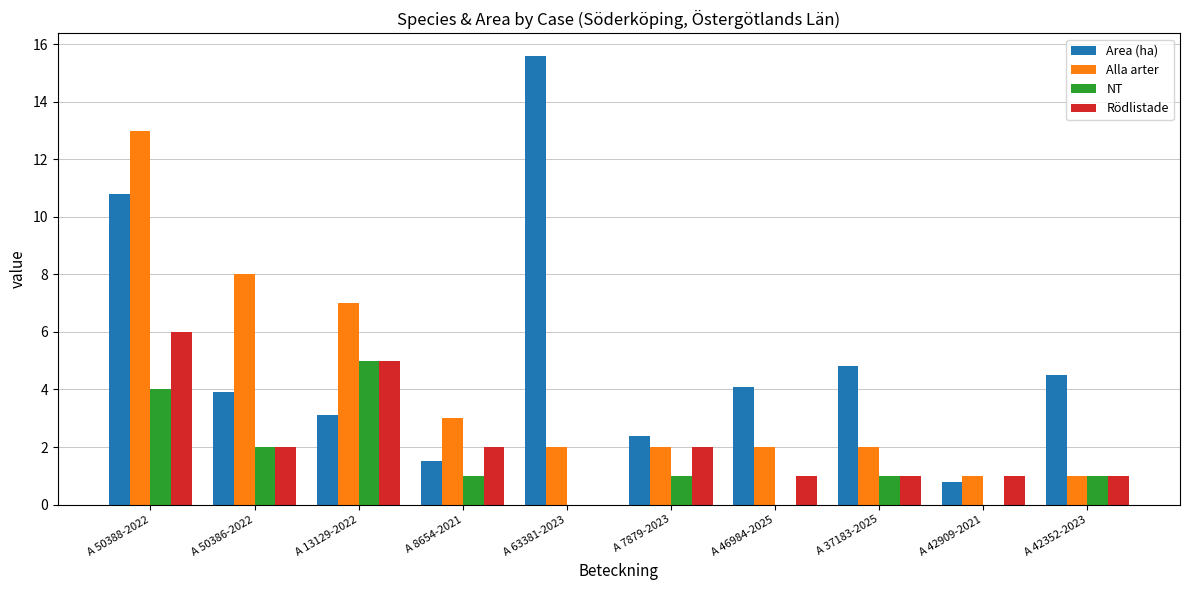

How many series are shown in this chart?

4